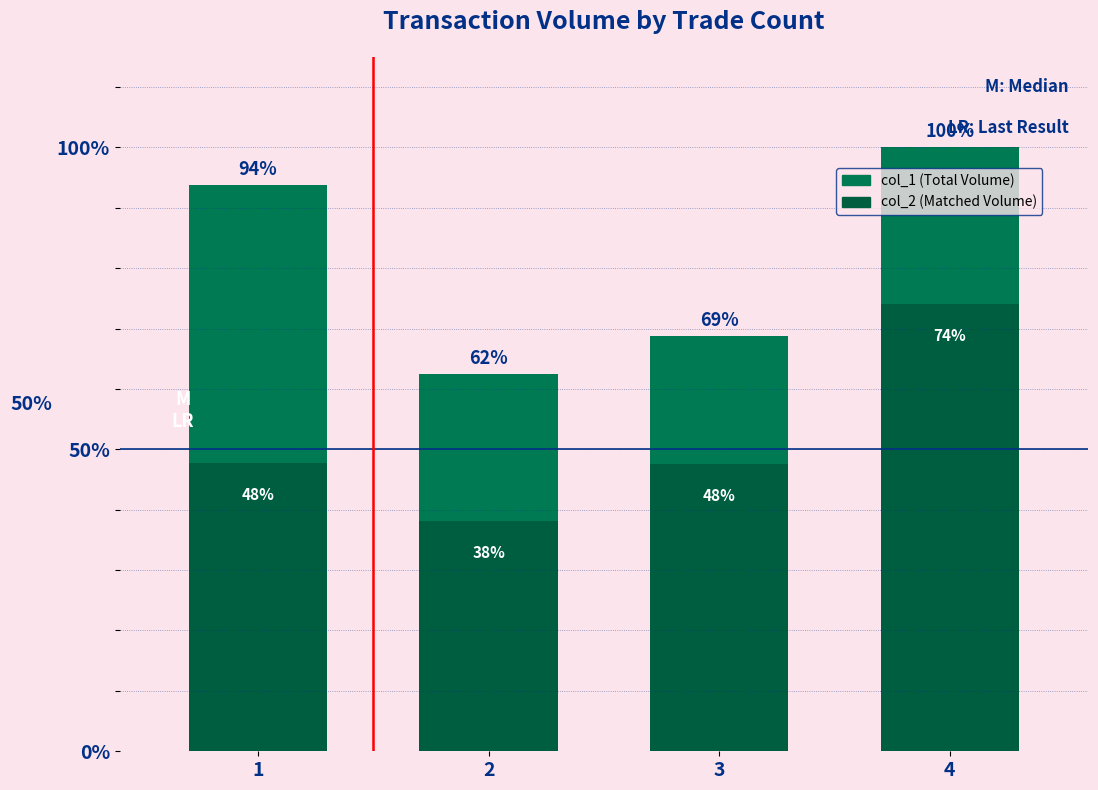

Reading left to right, transcribe all the data shown in this chart.

col_1 (Total Volume): 1=0.9	2=0.6	3=0.7	4=1.0
col_2 (Matched Volume): 1=0.5	2=0.4	3=0.5	4=0.7